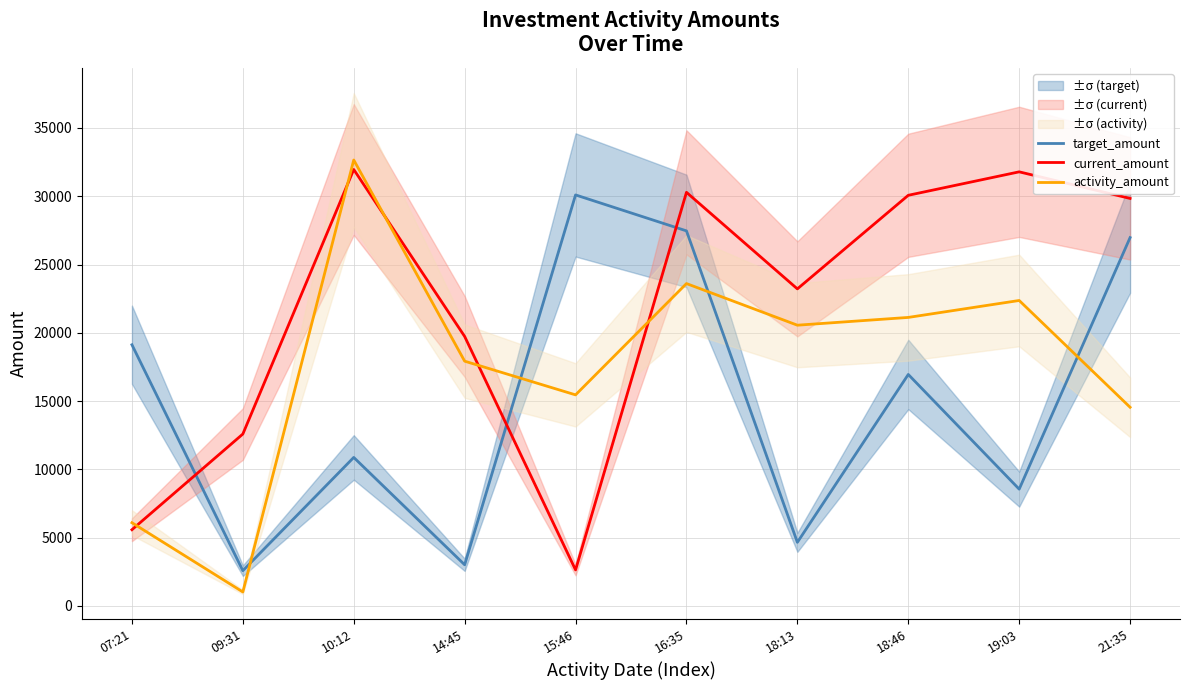

After their last crossing, which series has the higher values: target_amount or current_amount?

current_amount